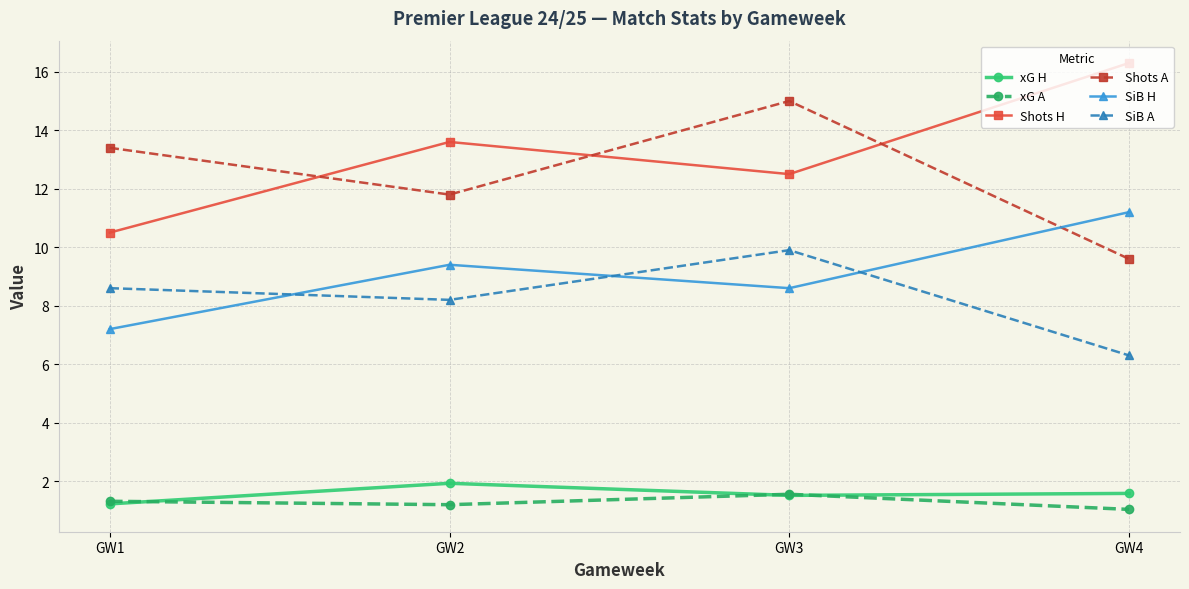

At which category is the sum across all series the highest?

GW3